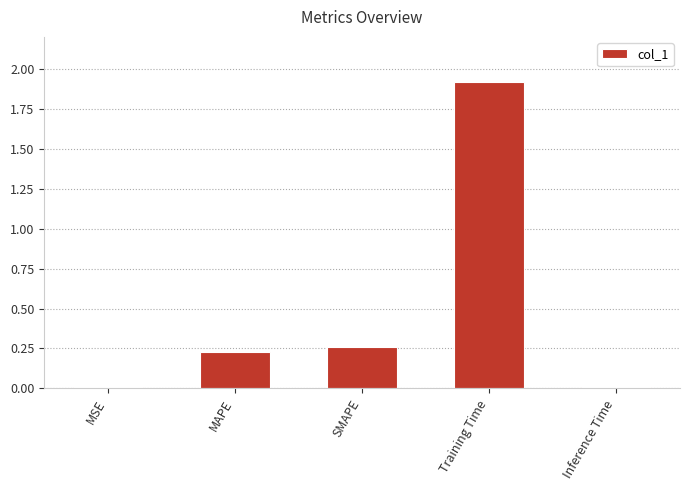

Is it true that the value at MSE is 0.0?

True